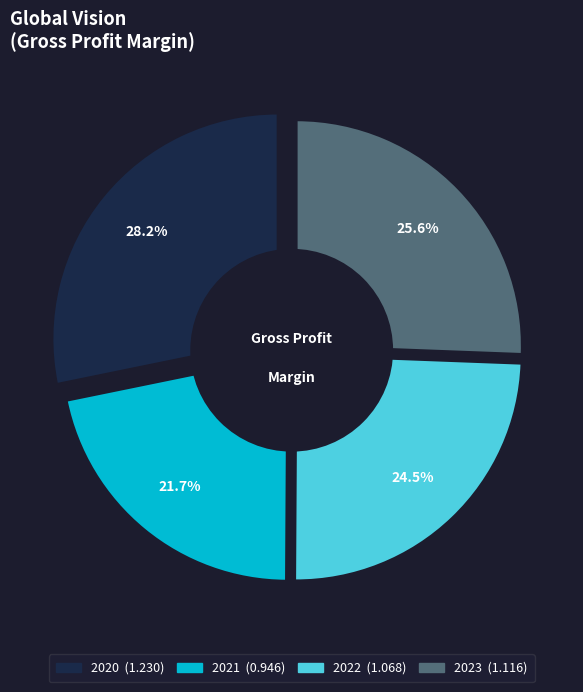

Is there a majority slice in this chart?

No